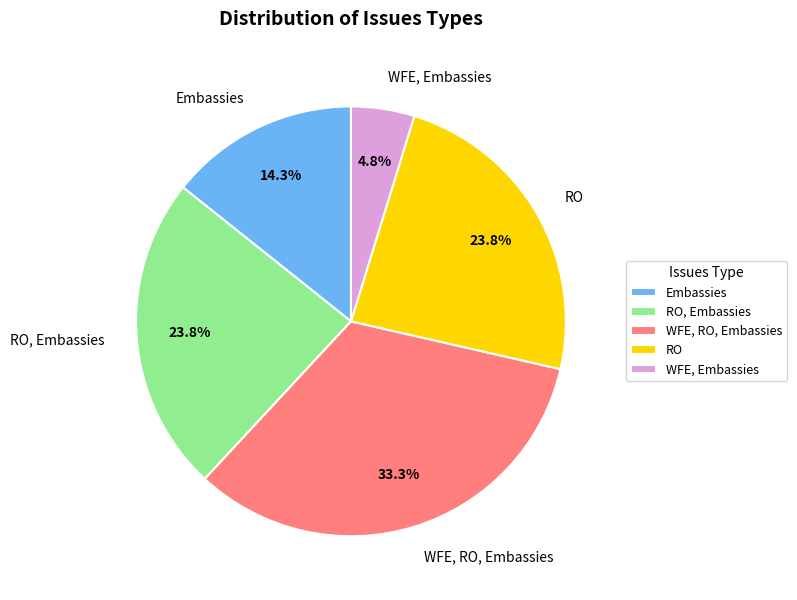

What is the largest slice in the pie chart?

WFE, RO, Embassies